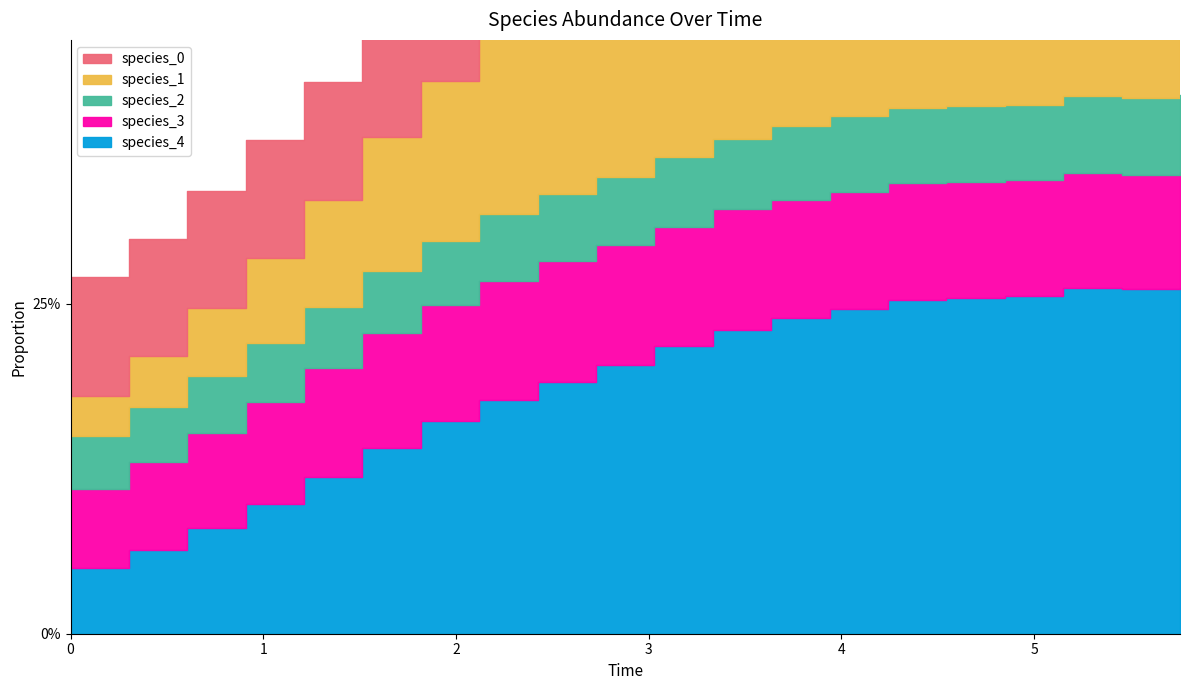

True or false: species_3 and species_1 cross at least once.

True